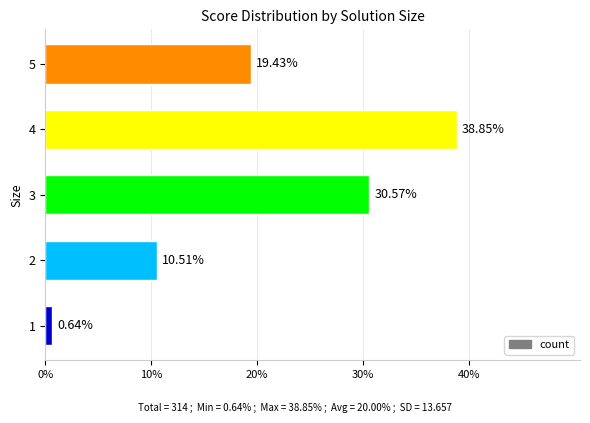

Is it true that the value at 3 is 30.6?

True